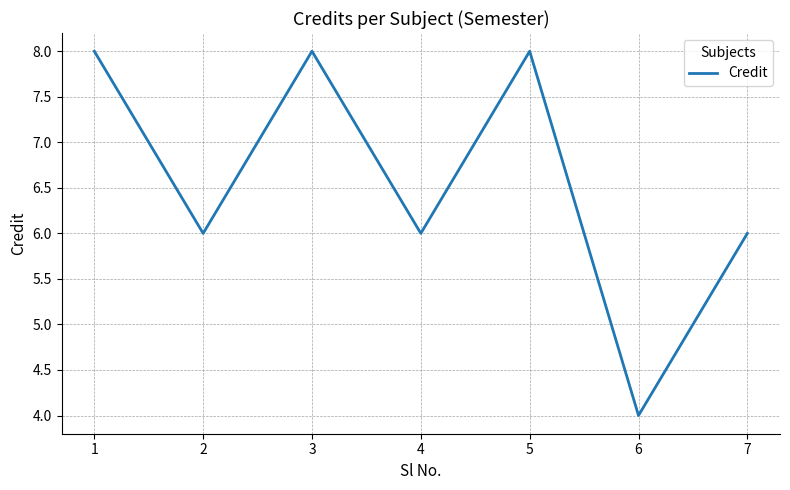

What is the minimum value shown in the chart?

4